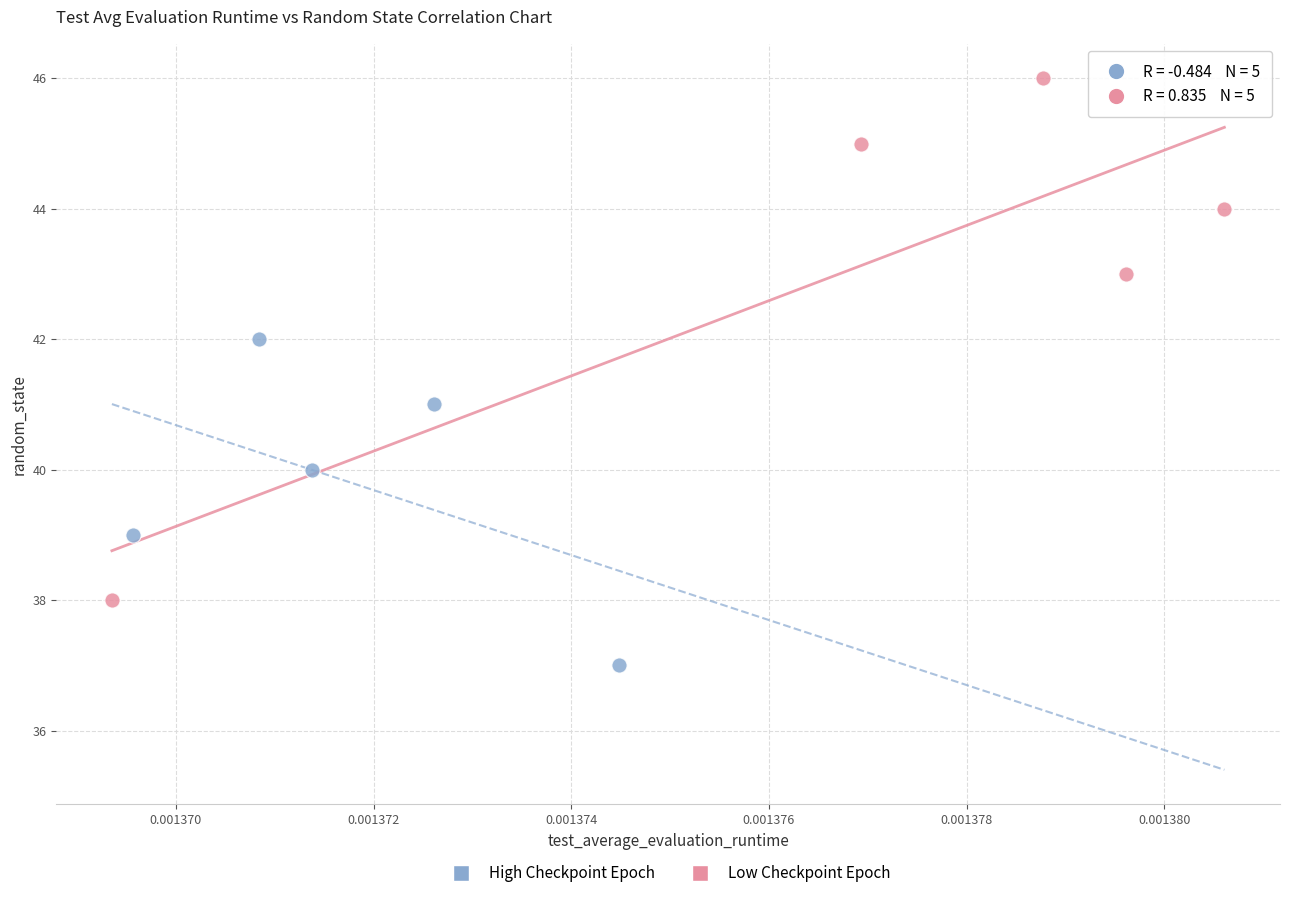

Which series has the widest spread of Y values?

Low Checkpoint Epoch